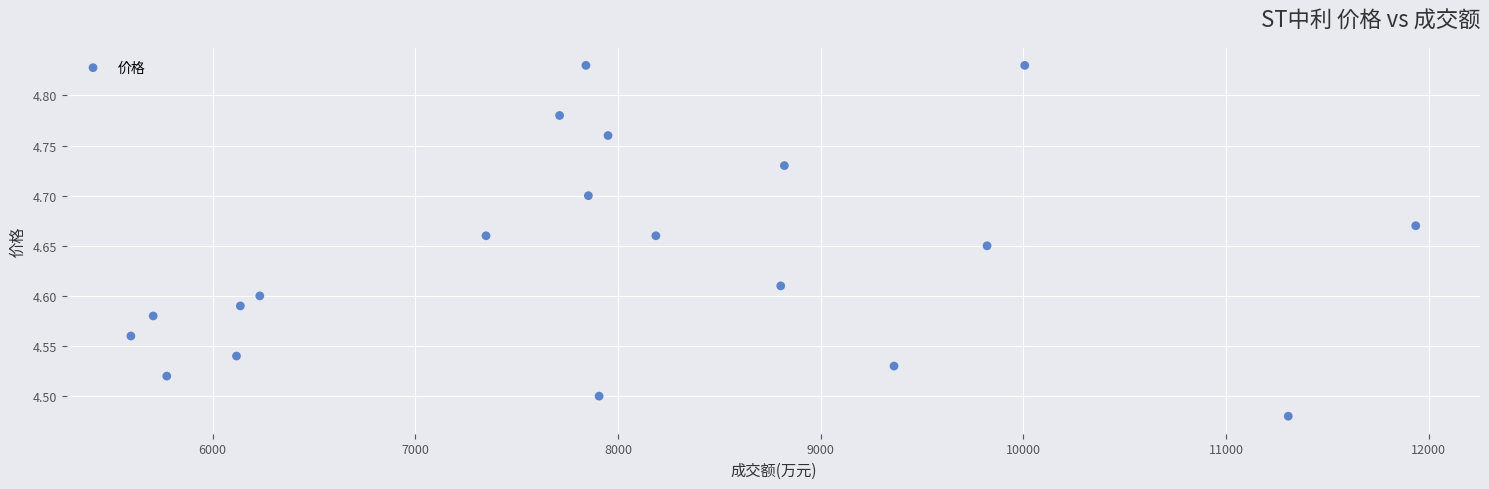

What is the range of X values (max minus min)?

6339.0